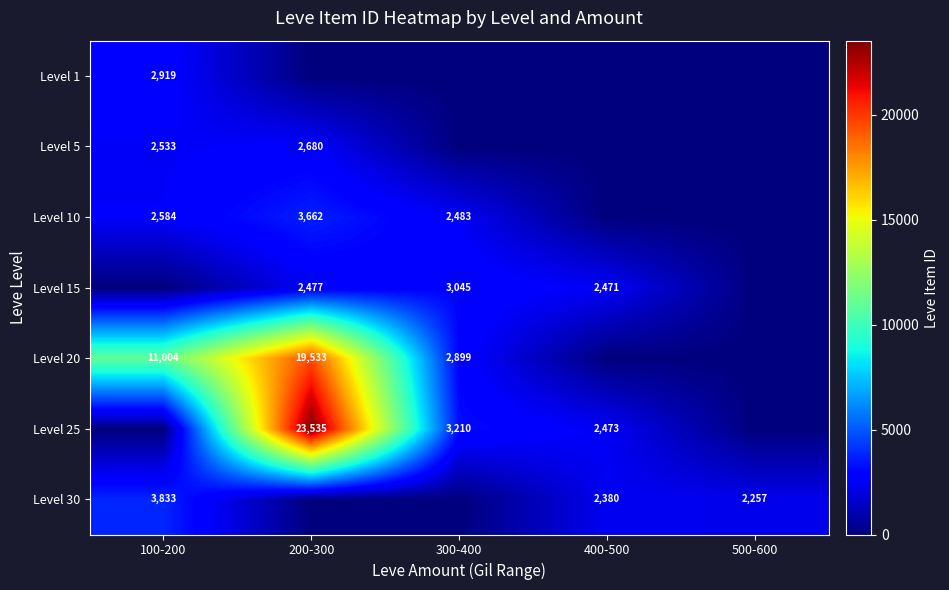

The value of Level 20 at 100-200 is 11004. True or false?

True